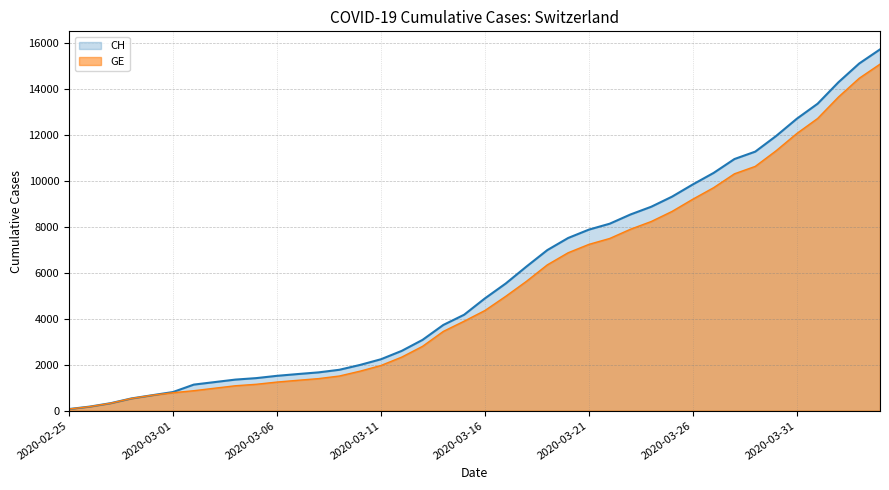

What is the label of the 13th point from the left?

2020-03-08